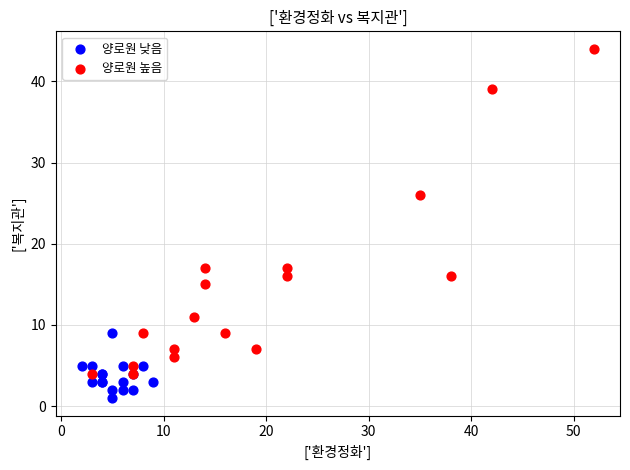

Which series has the widest spread of Y values?

양로원 높음